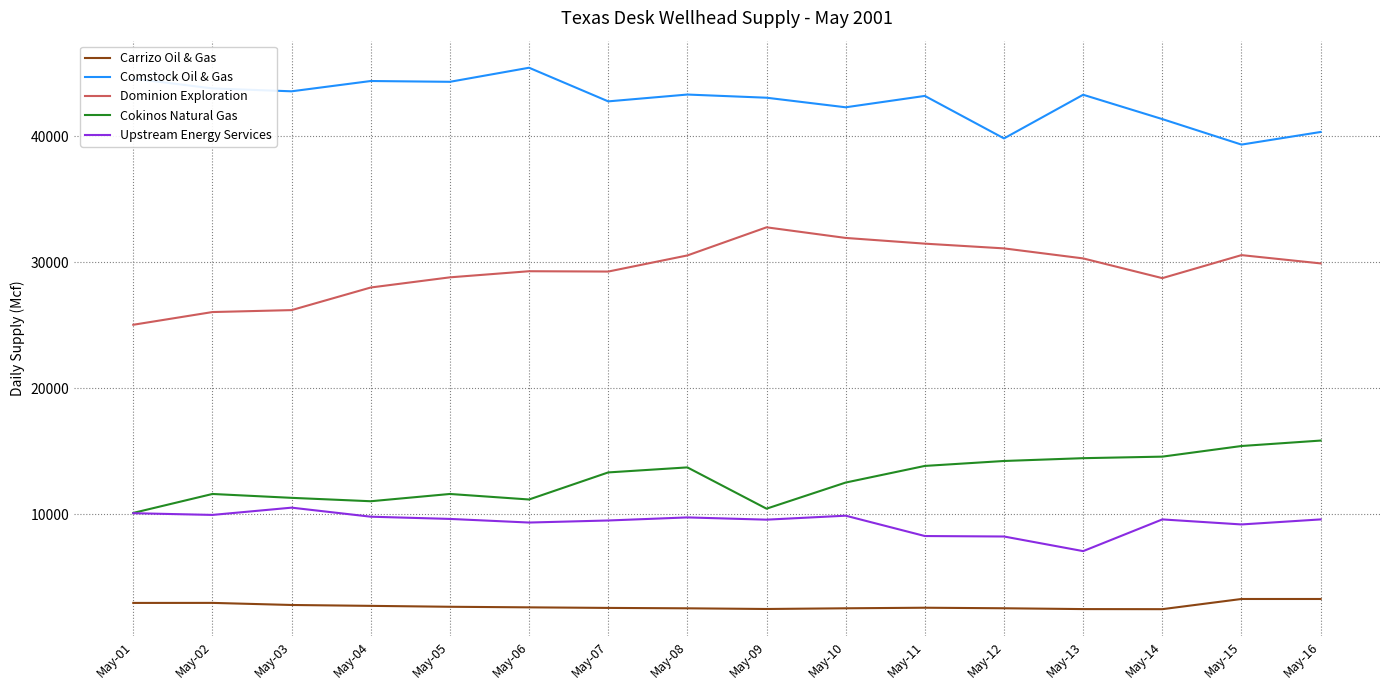

Which category has the highest value in the Cokinos Natural Gas series?

May-16